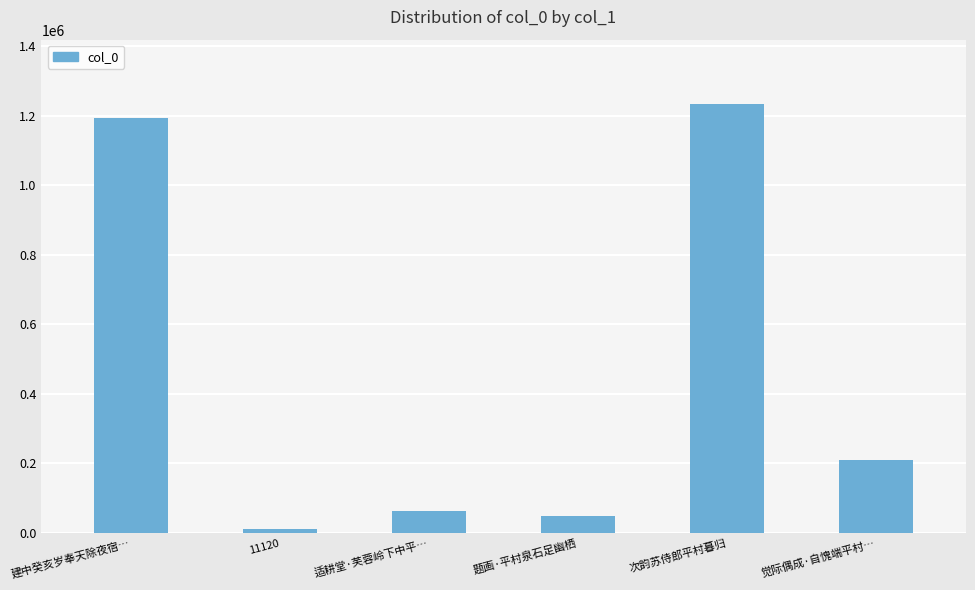

Count the number of categories in the chart.

6